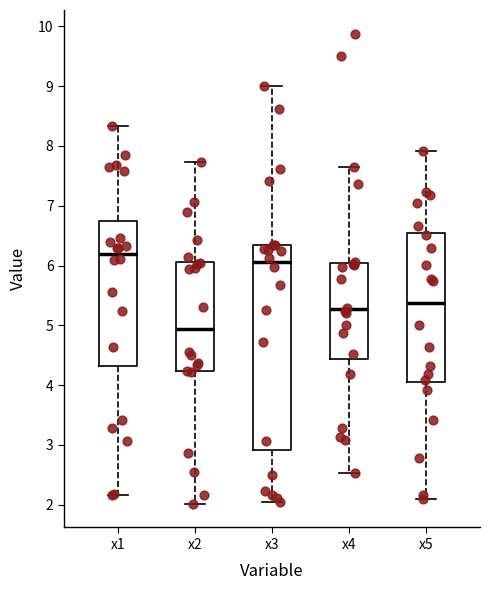

Which box's median line is the highest?

x1